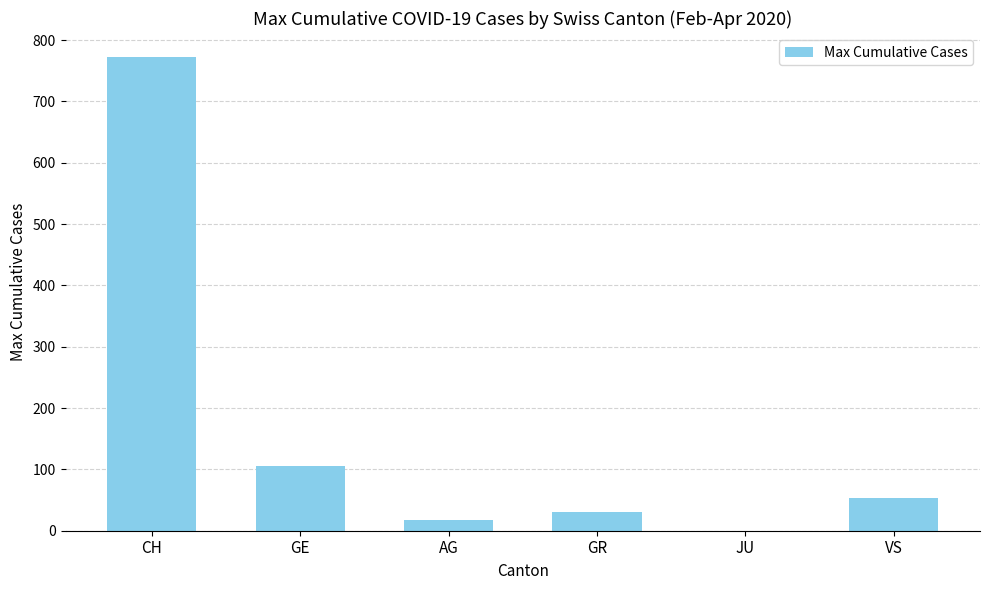

How many values are above zero?

5